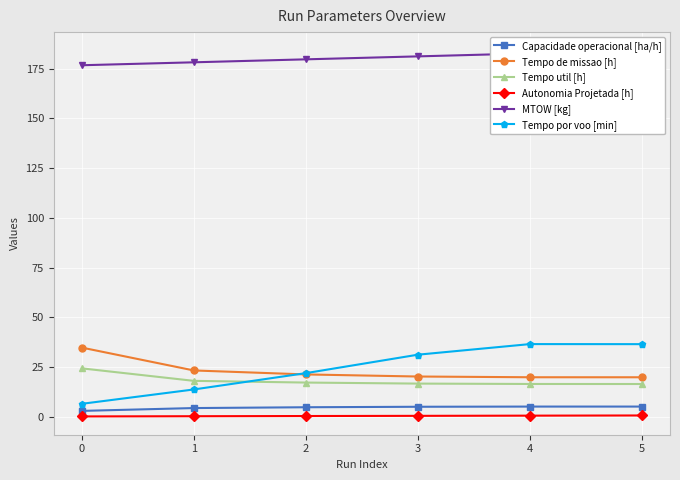

Does the chart display data point markers on the line(s)?

Yes